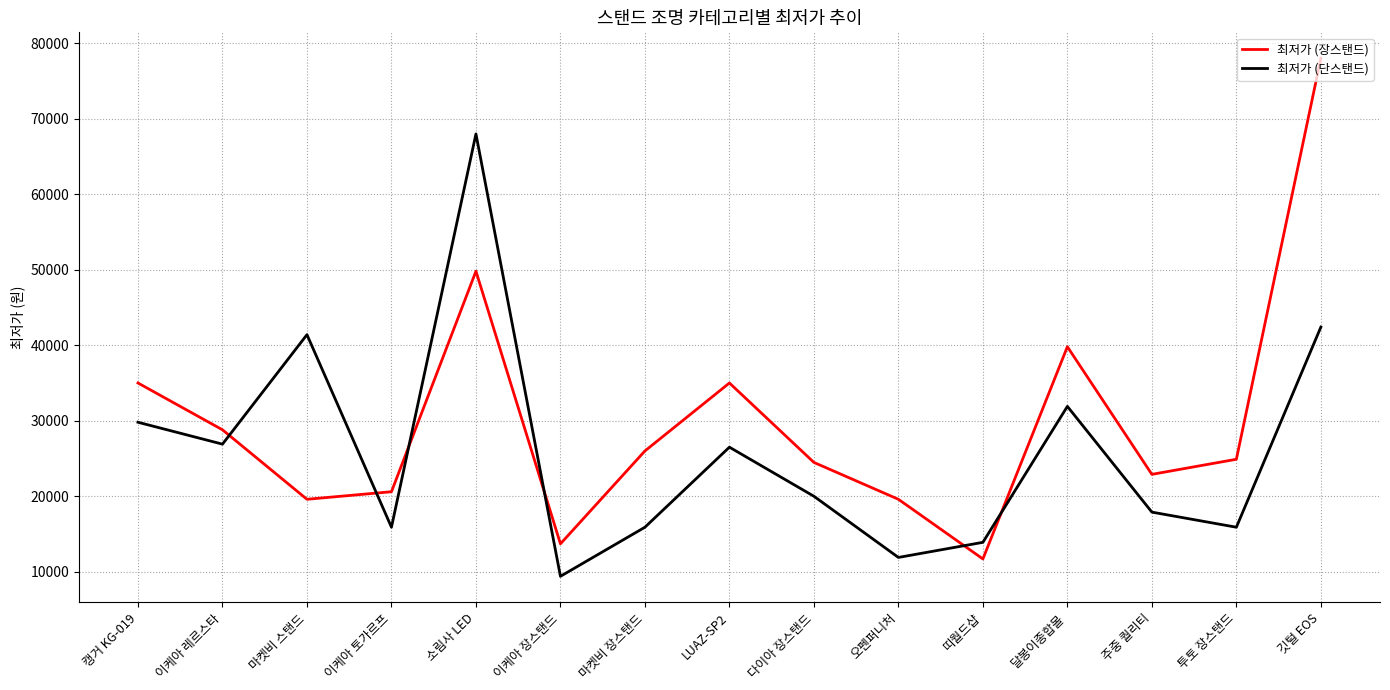

At 캥거 KG-019, list the series in order from largest to smallest.

최저가 (장스탠드), 최저가 (단스탠드)